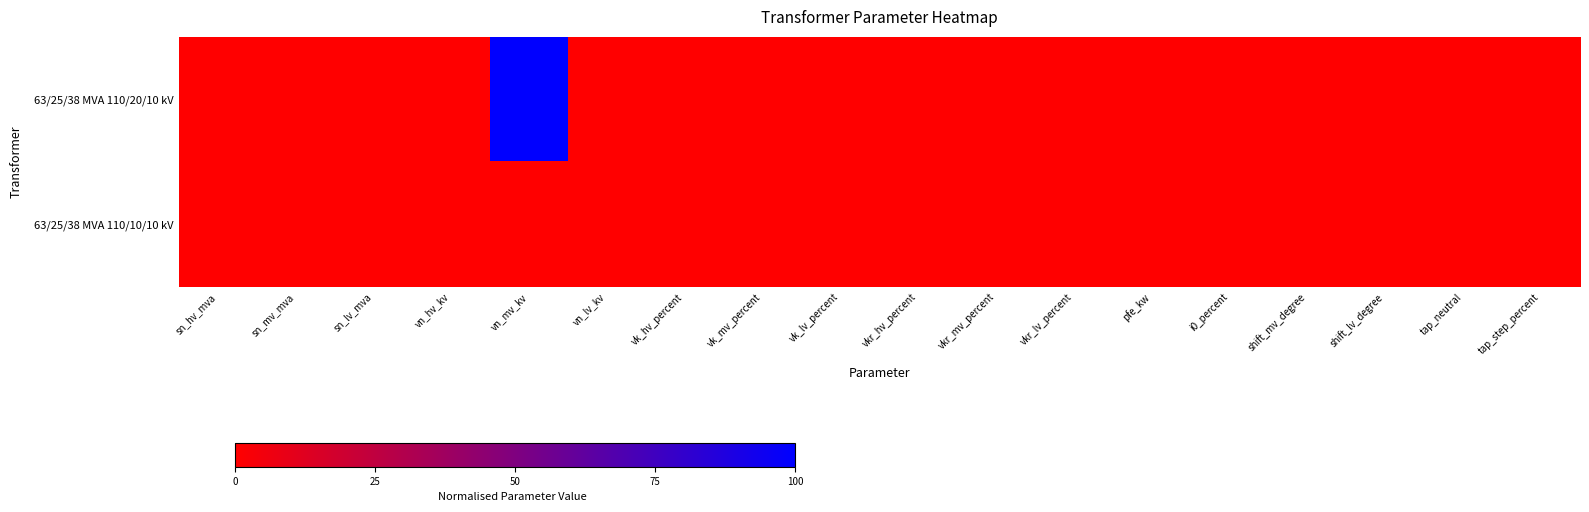

Which category has the highest value across all series?

vn_mv_kv